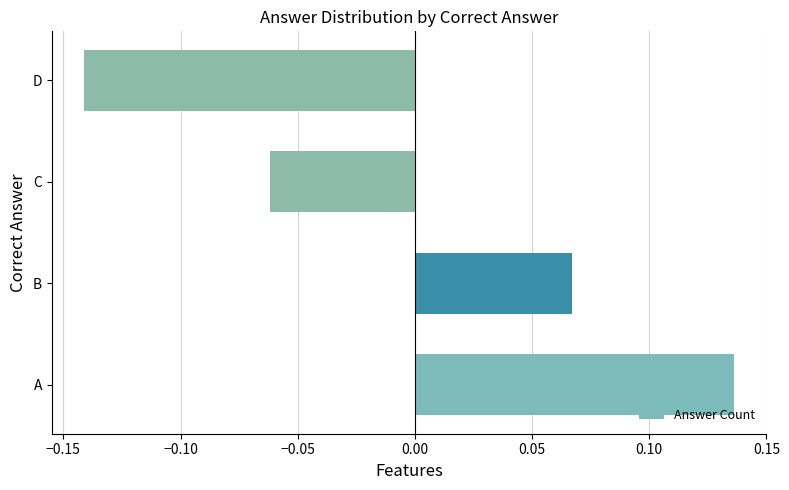

Is it true that the value at B is 0.0?

False